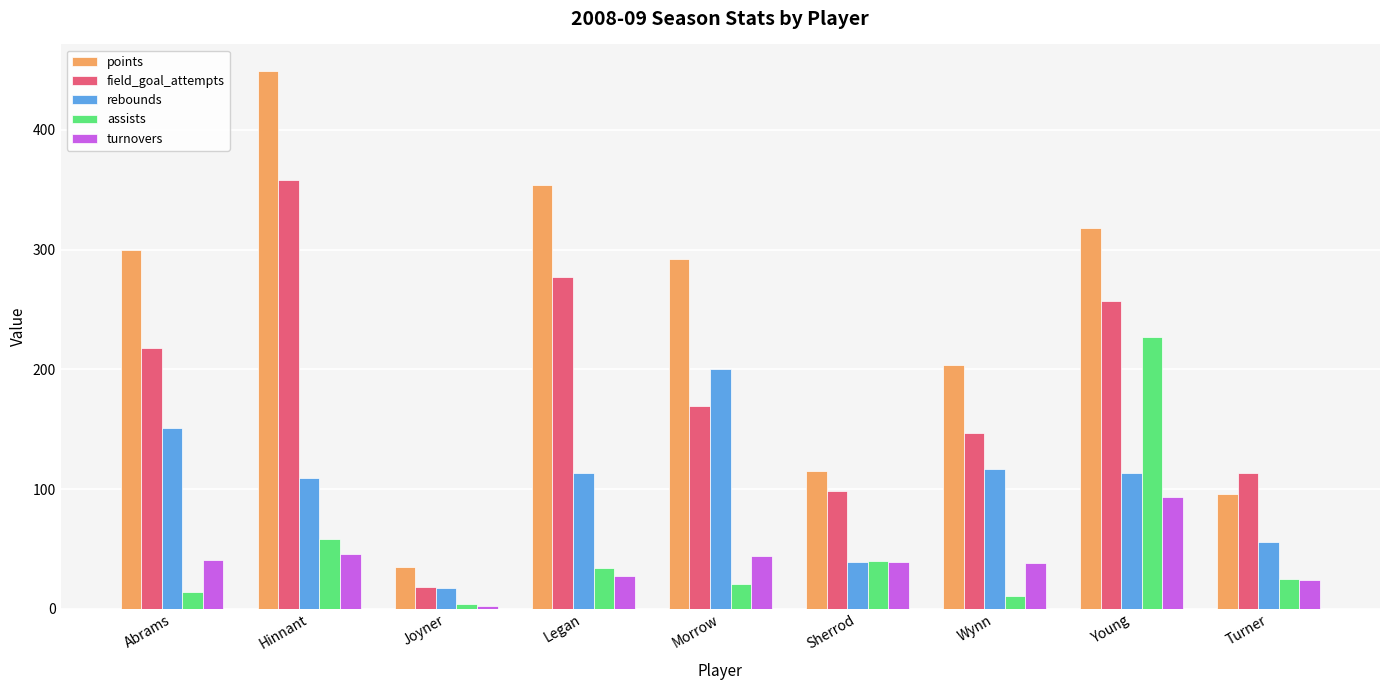

Which series has the widest spread of values?

points